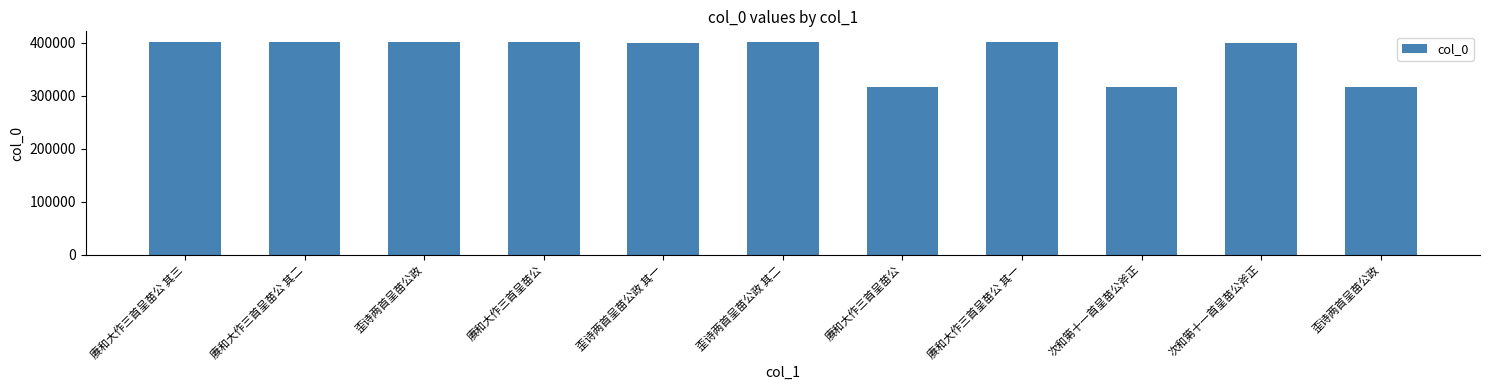

How many data points does each series have?

11